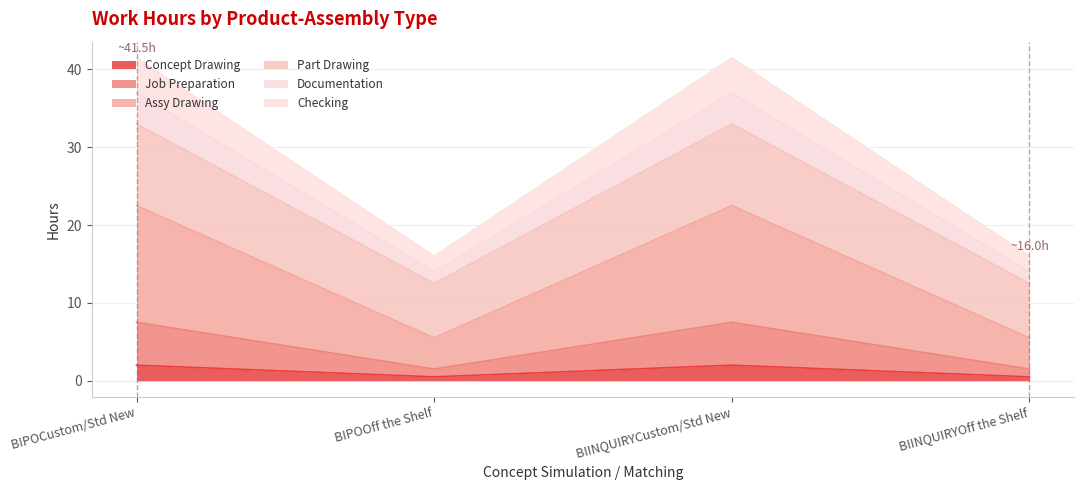

What is the total value across all series at BIPOOff the Shelf?

16.0